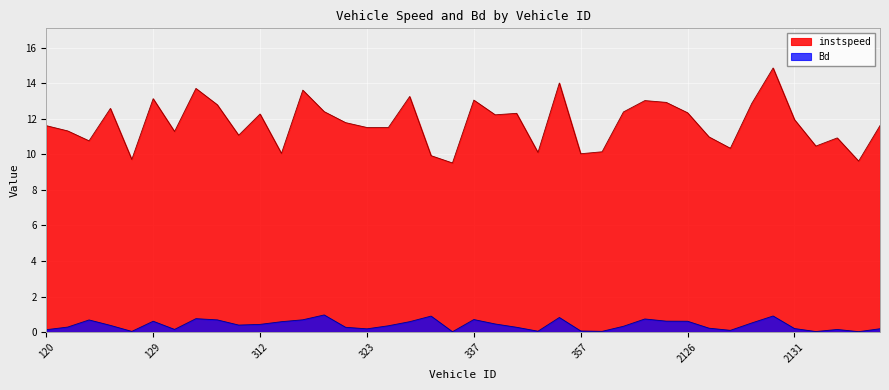

True or false: instspeed has a value of 12.4 at 320.0.

True